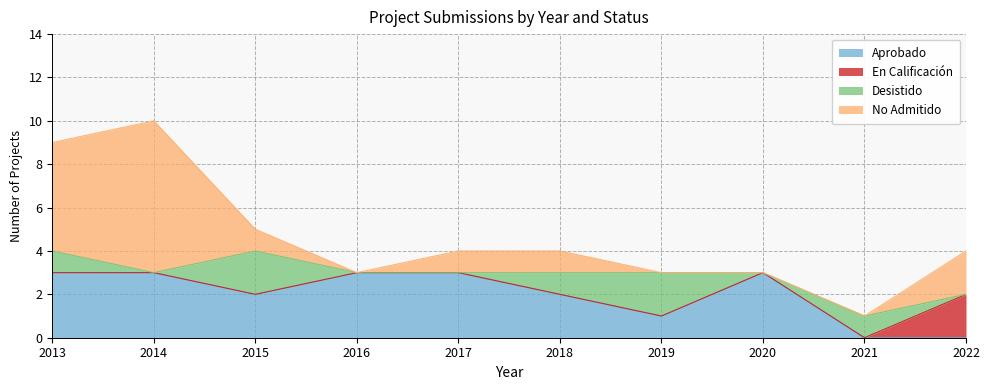

In Aprobado, how many points are lower than both neighbors (excluding endpoints)?

2